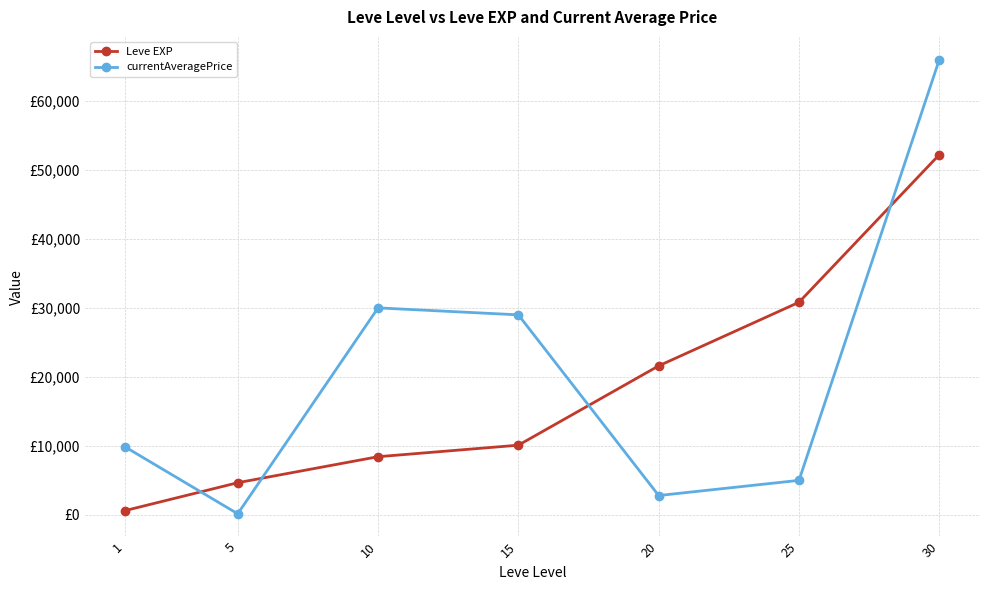

Is this an area chart (filled region under the line)?

No